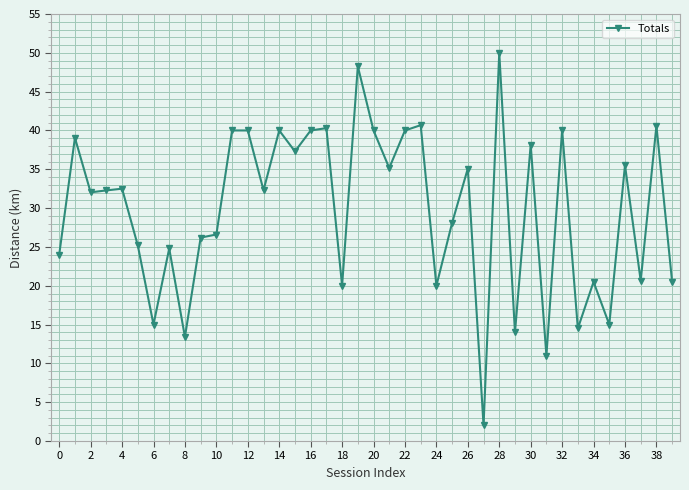

What is the average value?

29.8